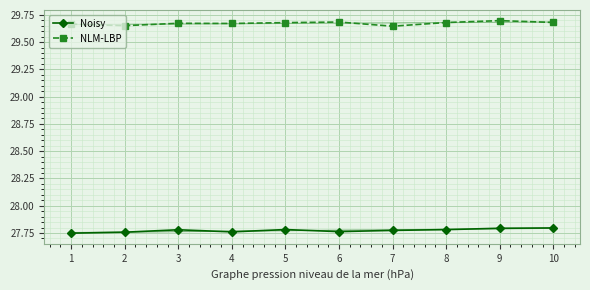

Which category has the highest value across all series?

9